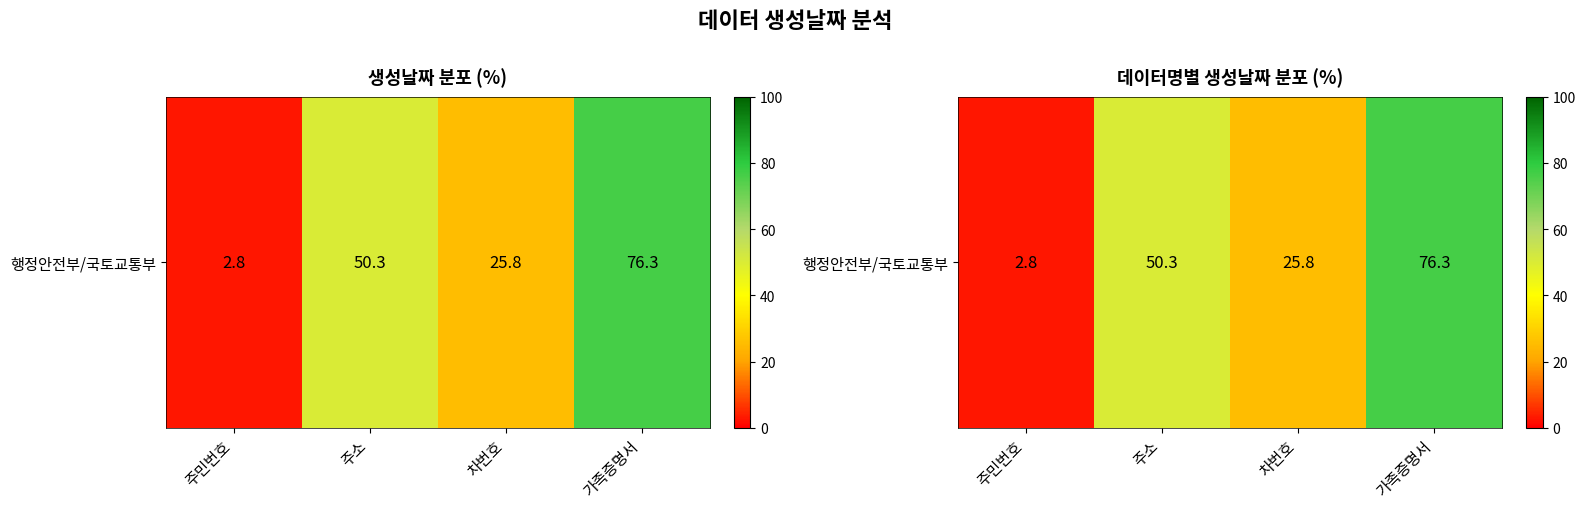

At which label does the data first exceed 50?

주소